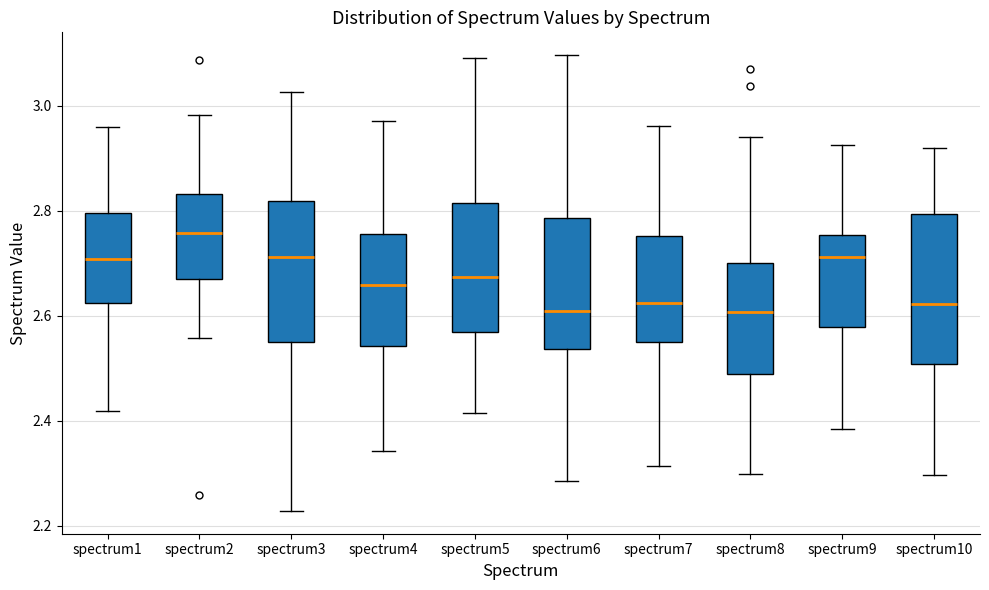

Reading left to right, transcribe this box plot: for each box, give where its median line is, the range the box spans, and where its two whiskers end, as read against the y-axis. The values are not printed on the chart, so give them approximately, as read against the axis.

spectrum1: median 2.70, box 2.62 to 2.80, whiskers 2.42 to 2.96
spectrum2: median 2.76, box 2.68 to 2.84, whiskers 2.56 to 2.98
spectrum3: median 2.72, box 2.56 to 2.82, whiskers 2.22 to 3.02
spectrum4: median 2.66, box 2.54 to 2.76, whiskers 2.34 to 2.96
spectrum5: median 2.68, box 2.56 to 2.82, whiskers 2.42 to 3.10
spectrum6: median 2.60, box 2.54 to 2.78, whiskers 2.28 to 3.10
spectrum7: median 2.62, box 2.54 to 2.76, whiskers 2.32 to 2.96
spectrum8: median 2.60, box 2.48 to 2.70, whiskers 2.30 to 2.94
spectrum9: median 2.72, box 2.58 to 2.76, whiskers 2.38 to 2.92
spectrum10: median 2.62, box 2.50 to 2.80, whiskers 2.30 to 2.92